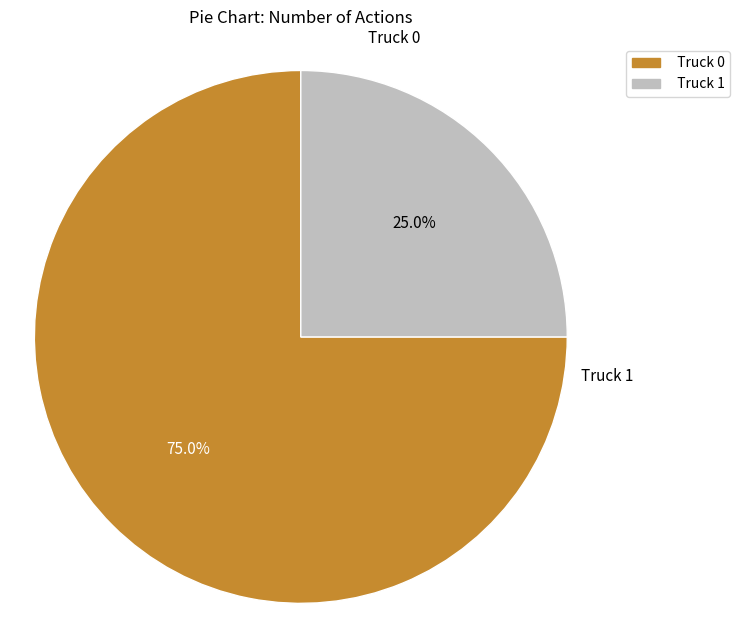

To the nearest percent, what percentage of the pie is Truck 1?

25%